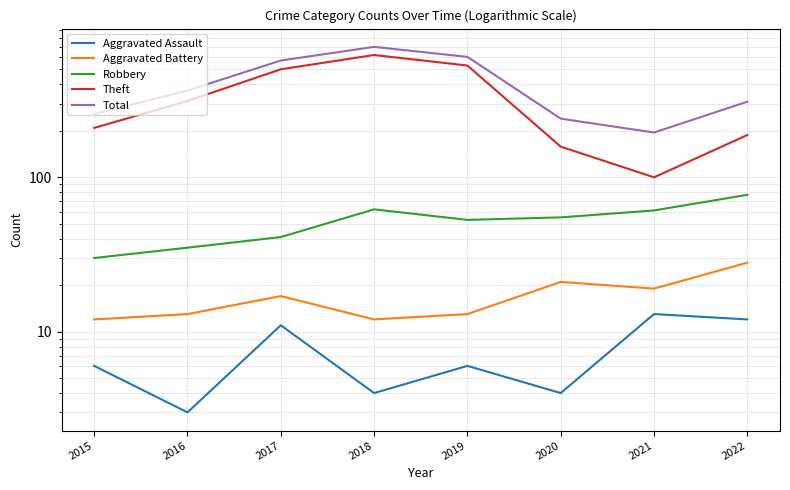

The Total series shows 195 at 2021. True or false?

True